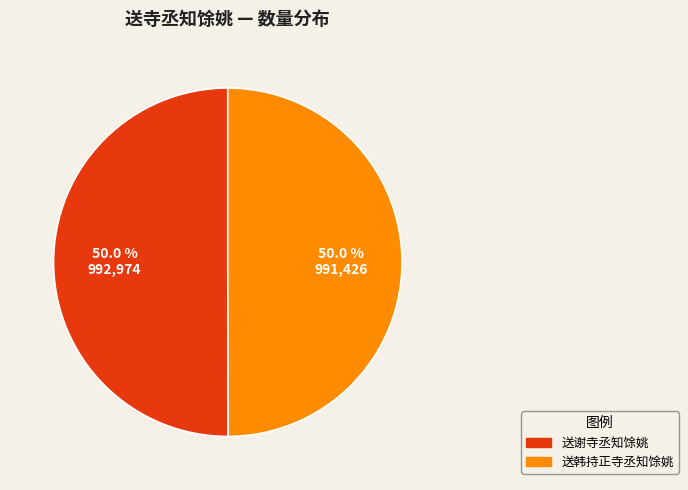

What is the ratio of the value at 送谢寺丞知馀姚 to the value at 送韩持正寺丞知馀姚?

1.0